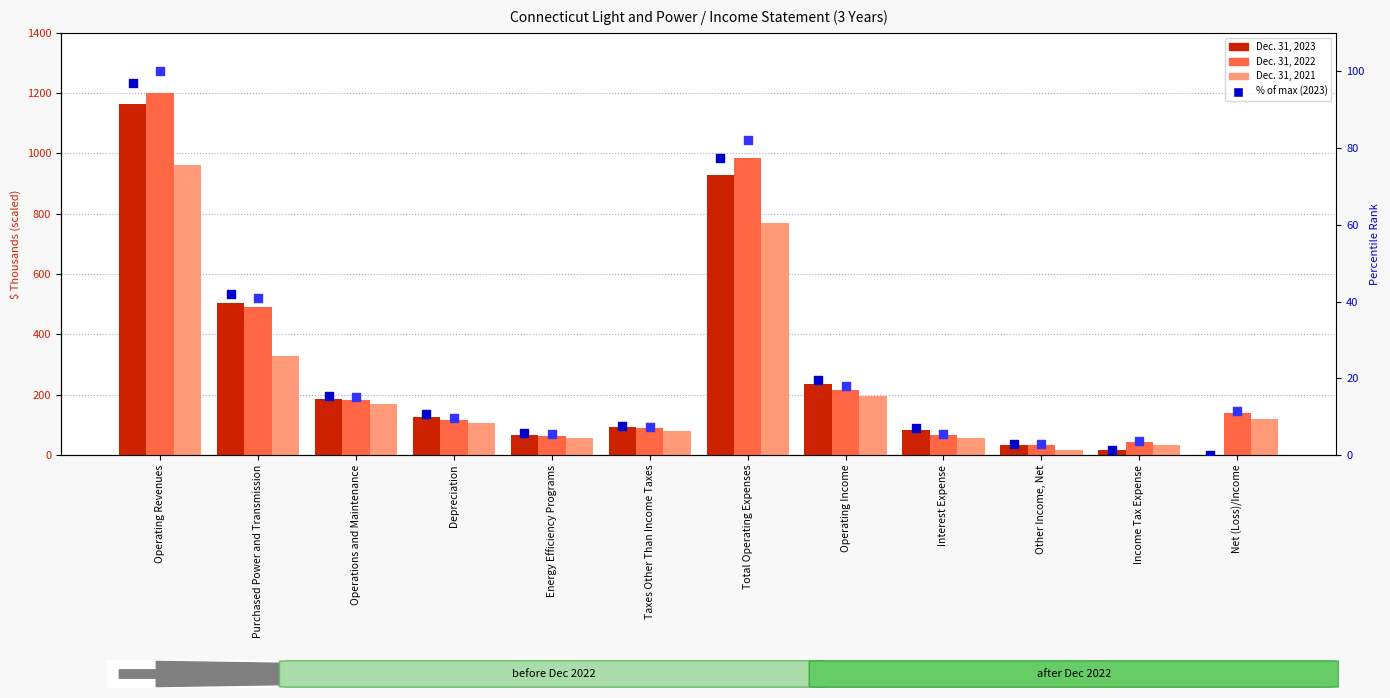

Which series reaches the maximum Y coordinate?

Dec. 31, 2022